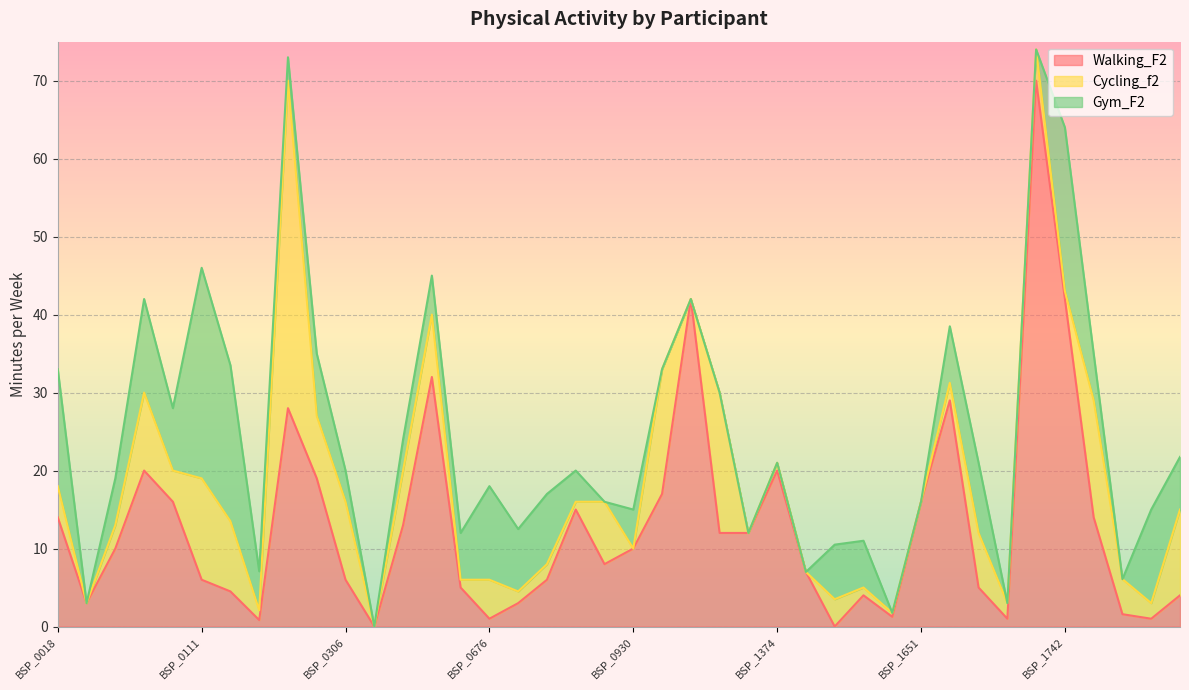

What is the sum of the Gym_F2 values at BSP_0962 and BSP_0111?

27.0